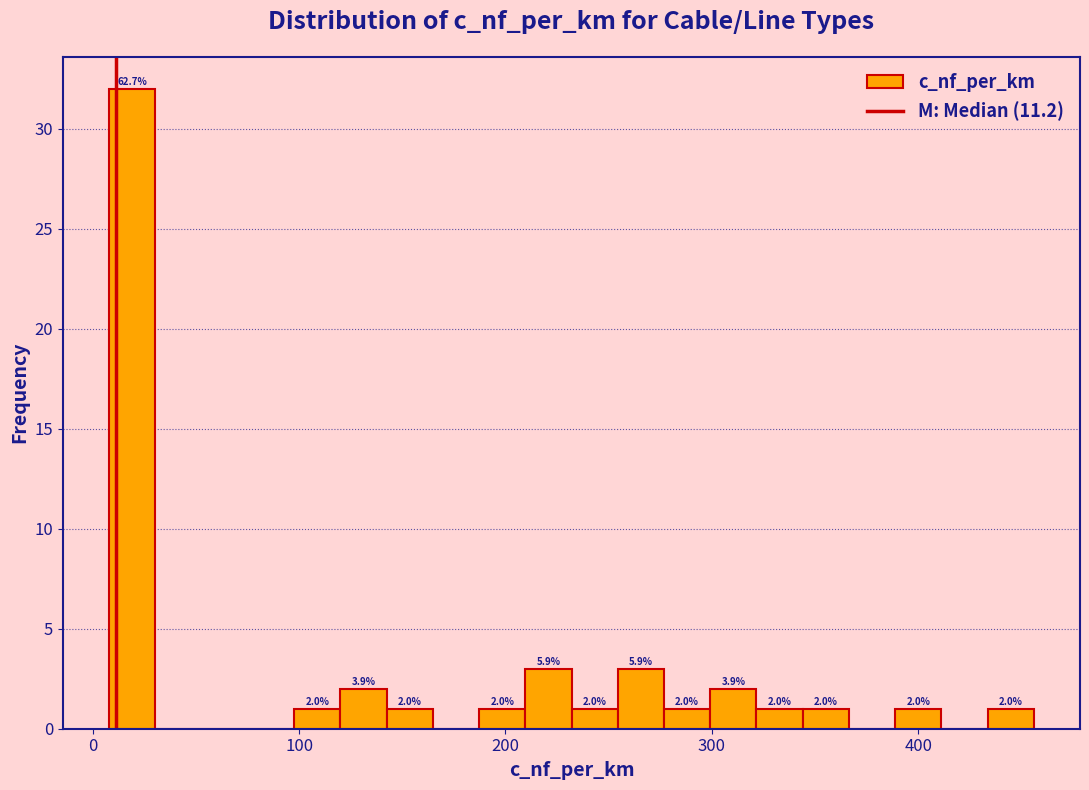

Read against the x-axis, roughly where is the centre of the tallest bar?

20